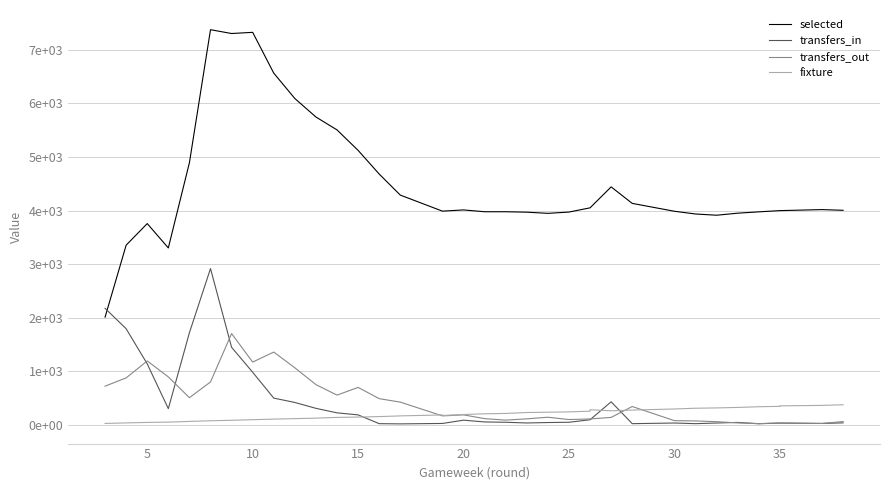

At how many categories does at least one series exceed 5113?

8